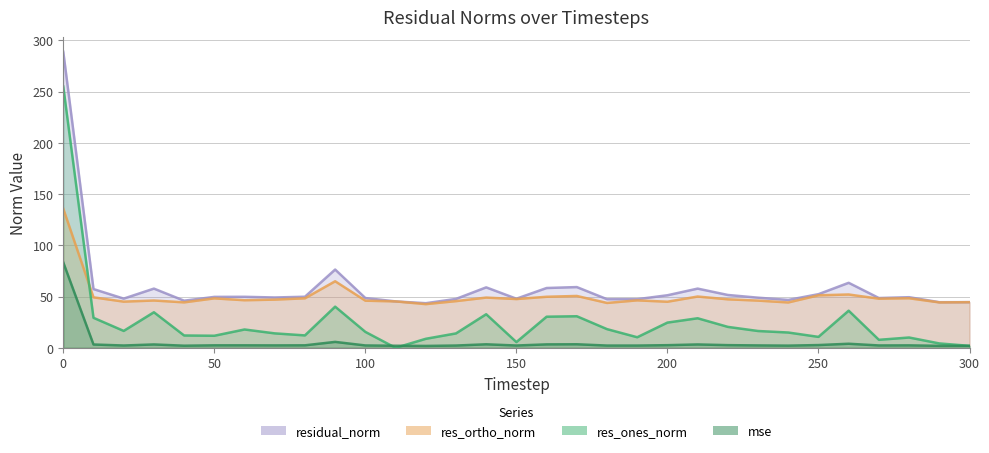

What is the maximum value for res_ones_norm?

254.8